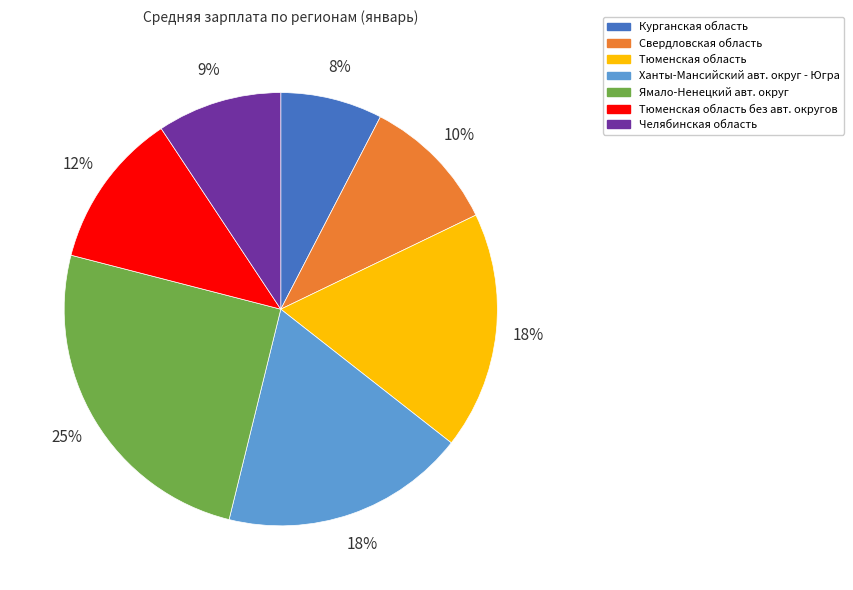

Which slice is the smallest?

Курганская область